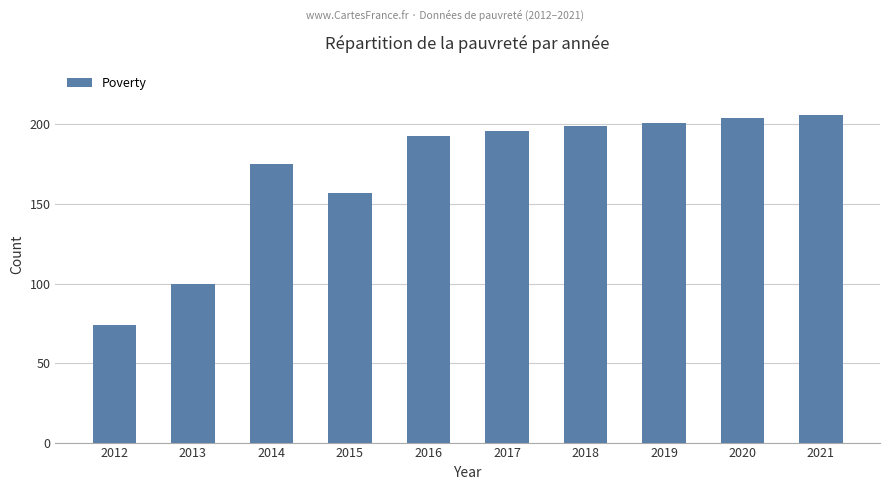

What is the maximum value shown in the chart?

206